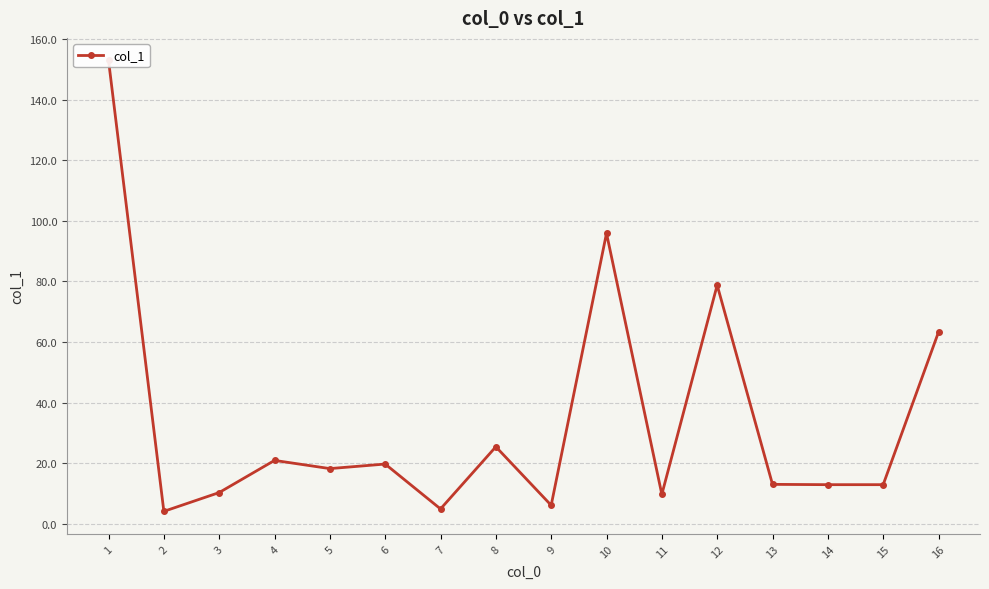

How many values are below 18?

8